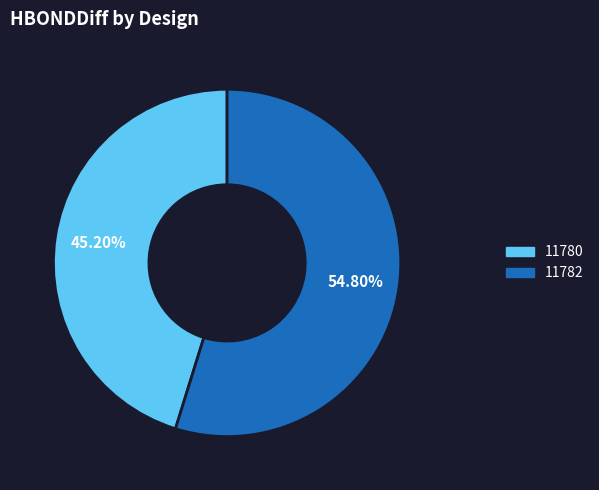

Which category accounts for the majority?

11782